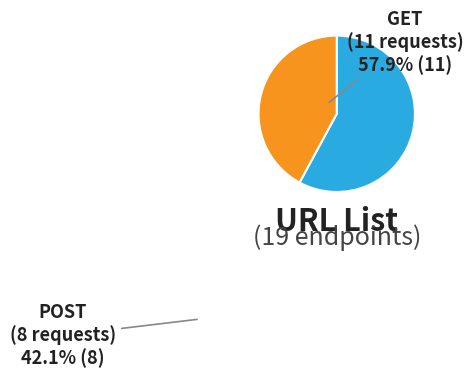

How many segments does this pie chart have?

2